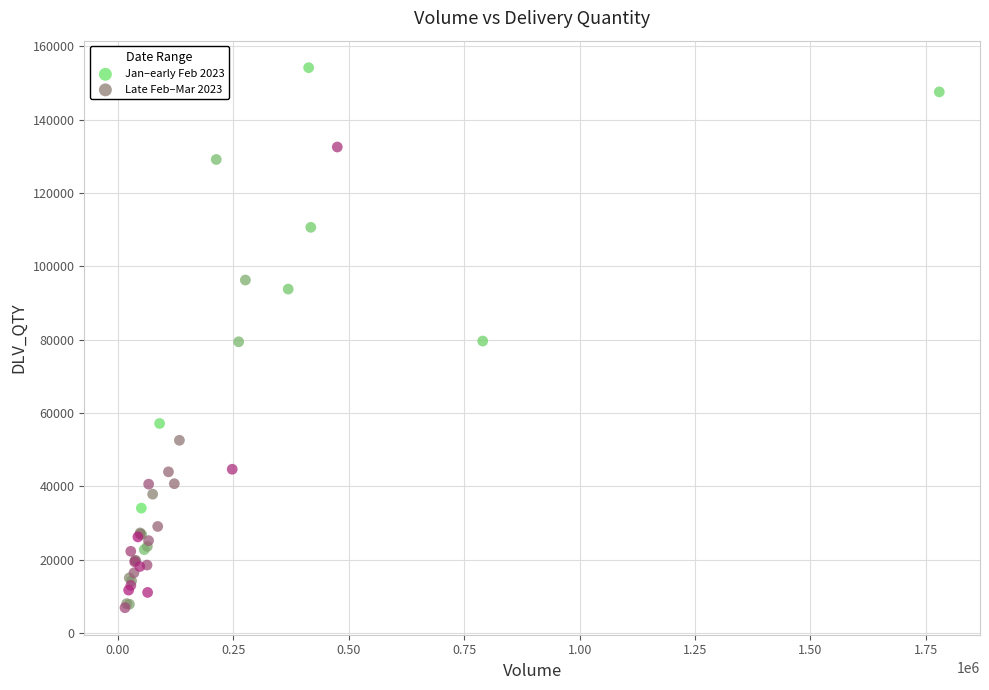

Which series contains the highest Y value?

Jan–early Feb 2023